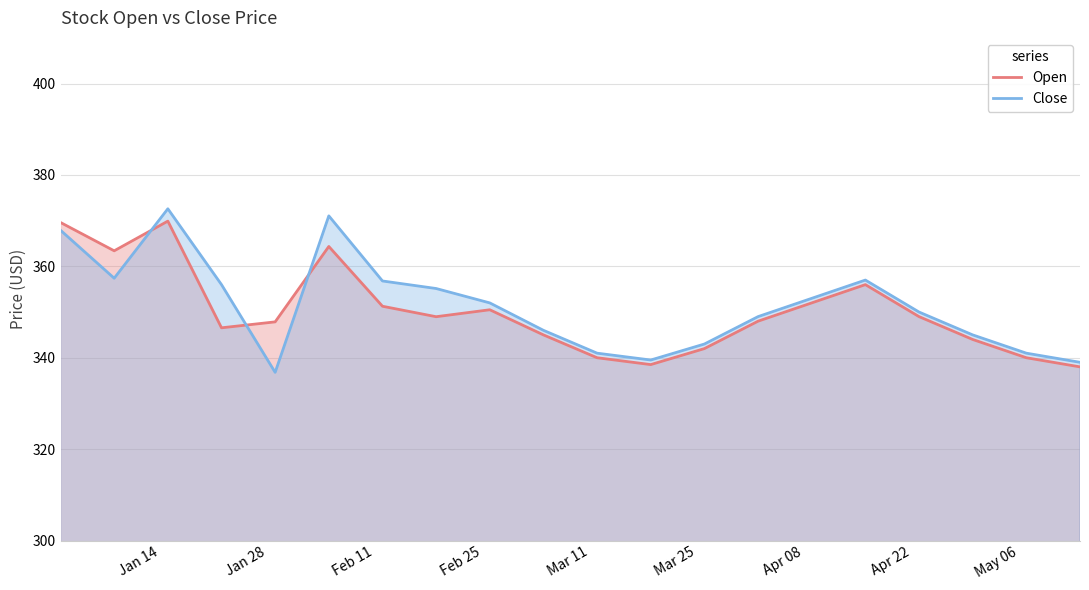

What is the highest value of the Close series?

372.6